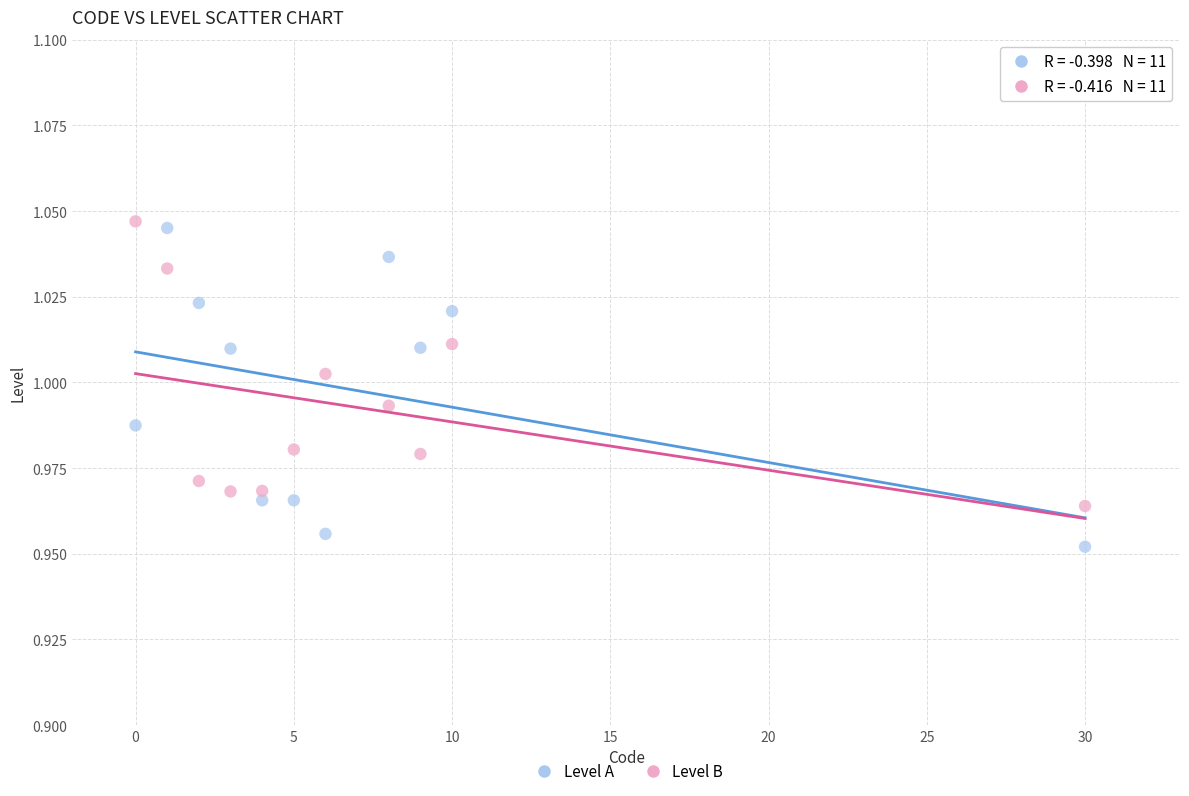

Across all data points, what is the range of X values (max minus min)?

30.0